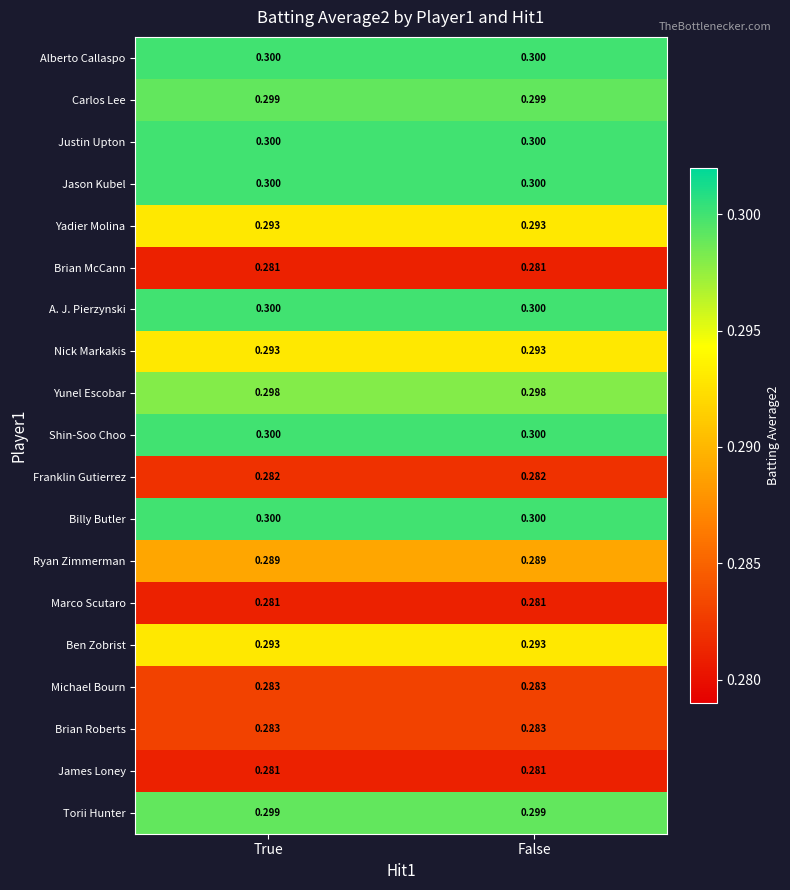

Is the value of A. J. Pierzynski at True greater than the value of Carlos Lee at True?

Yes